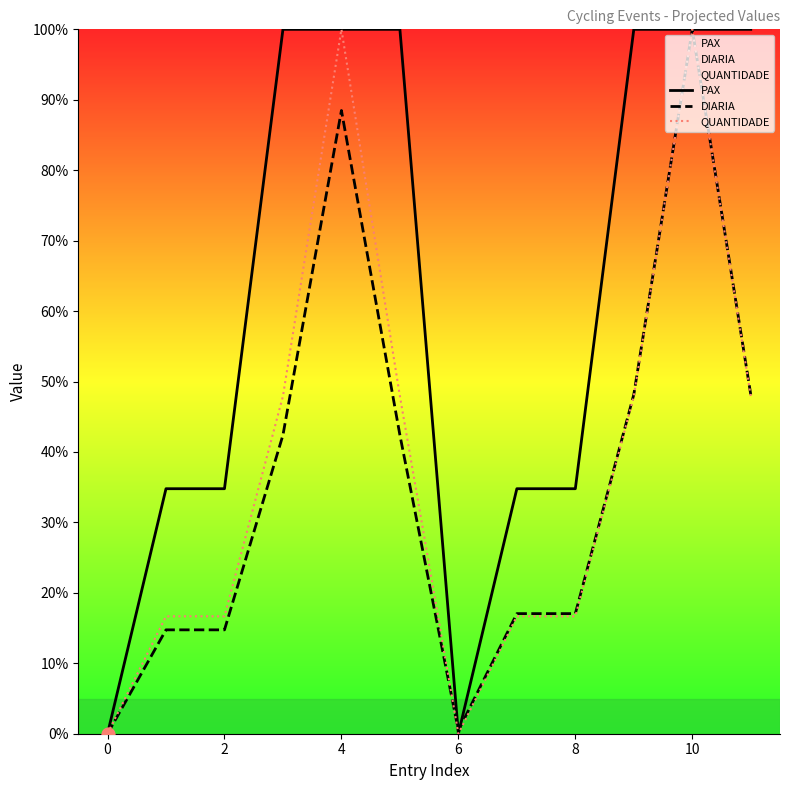

Which series has the largest total across all categories?

PAX